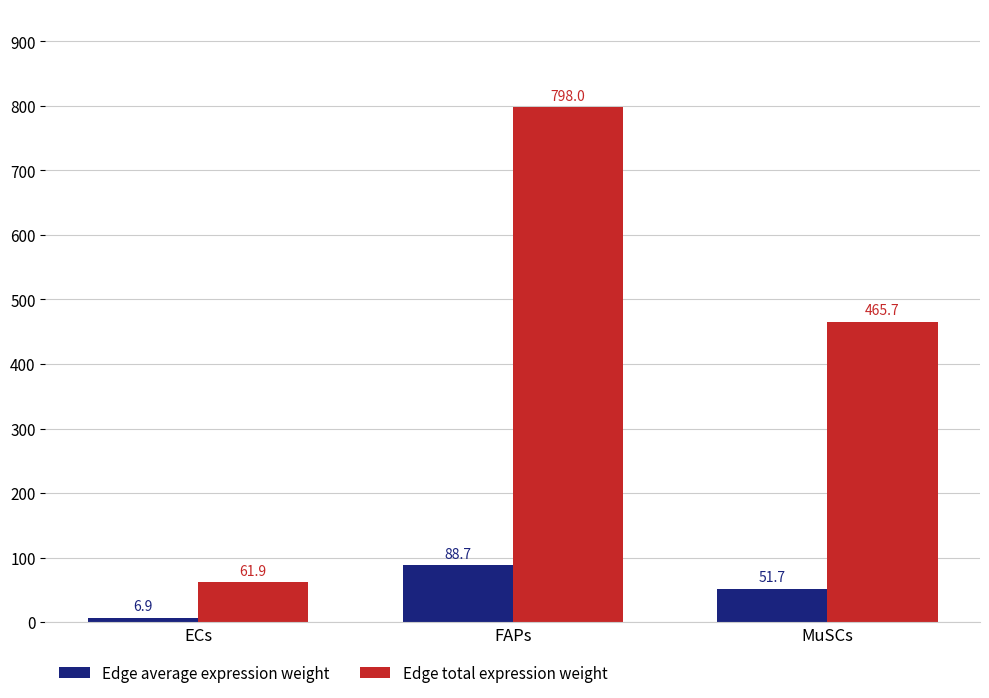

At which label does Edge average expression weight first exceed 51?

FAPs